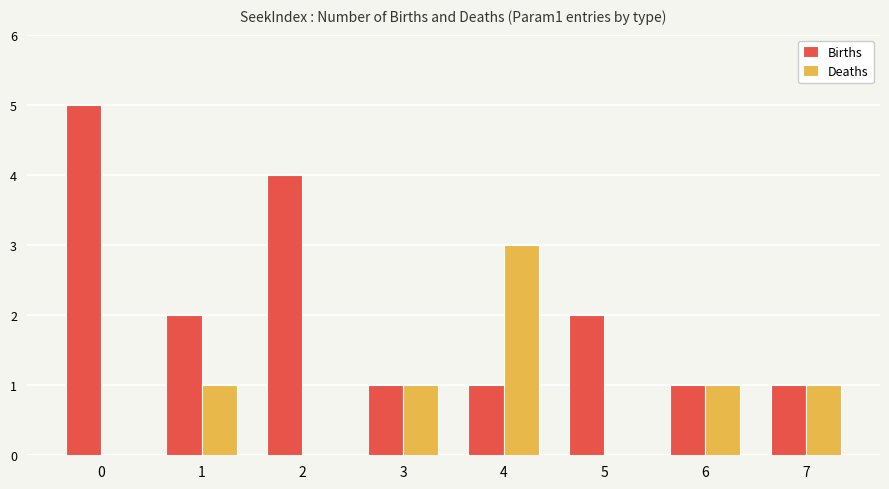

How many series are shown in this chart?

2